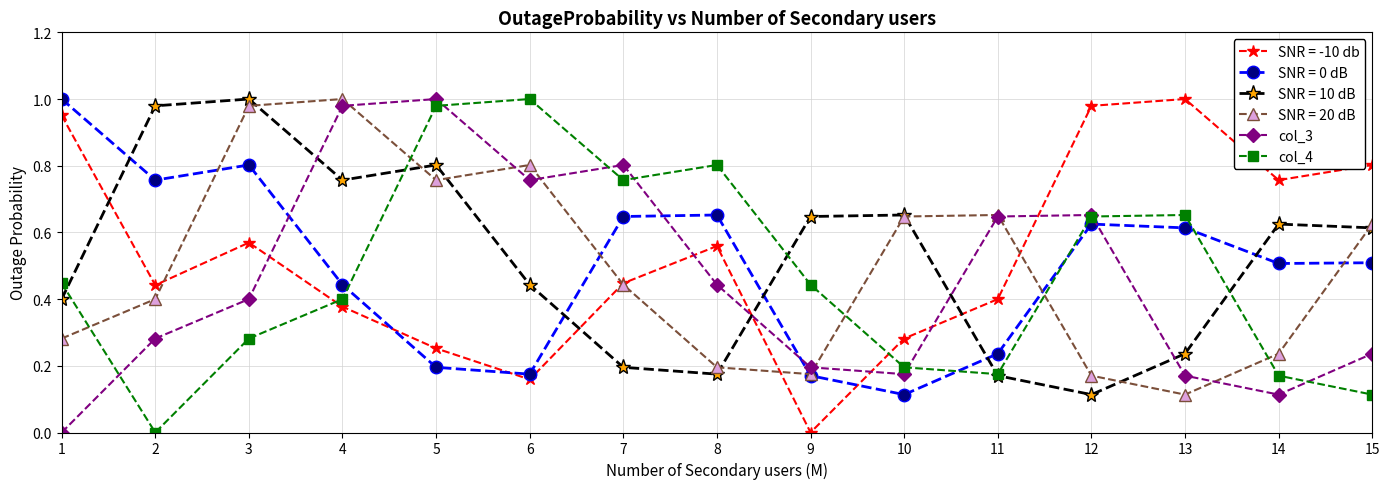

In SNR = -10 db, how many points are lower than both neighbors (excluding endpoints)?

4